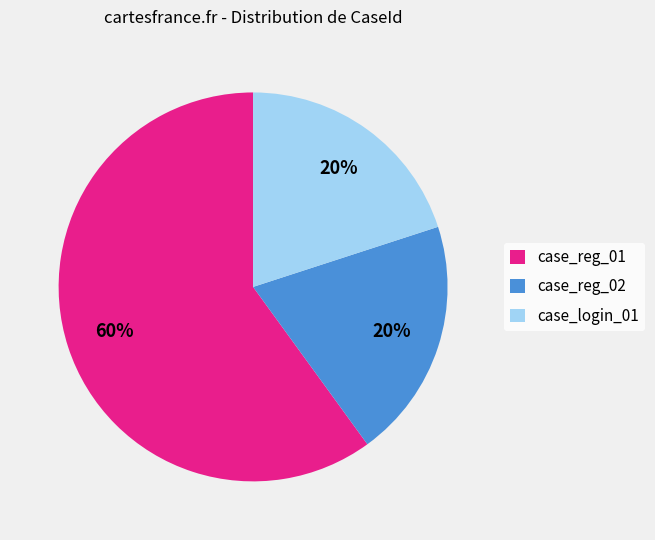

Which category has the biggest portion of the pie?

case_reg_01